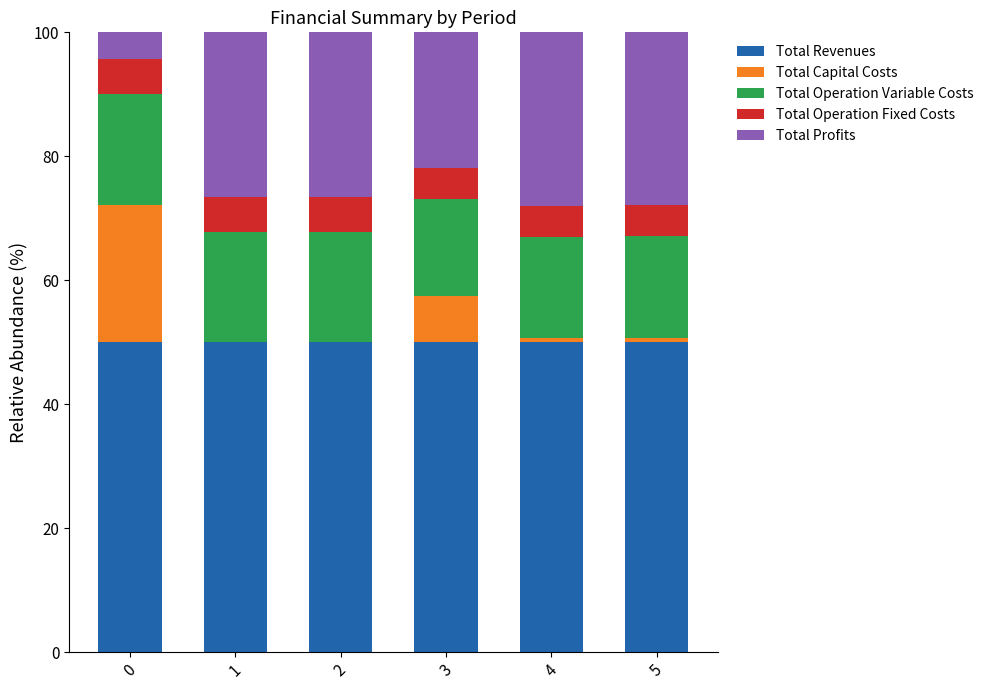

What is the total value across all series at 0?

100.0